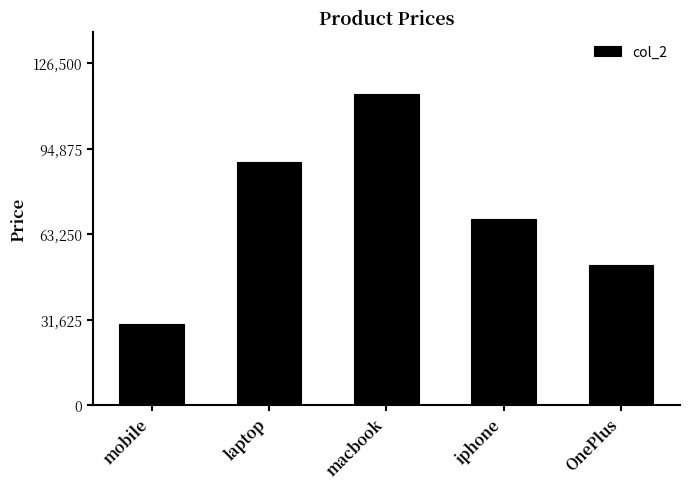

Reading left to right, list all the values displayed in this chart.

mobile=30000	laptop=90000	macbook=115000	iphone=69000	OnePlus=52000